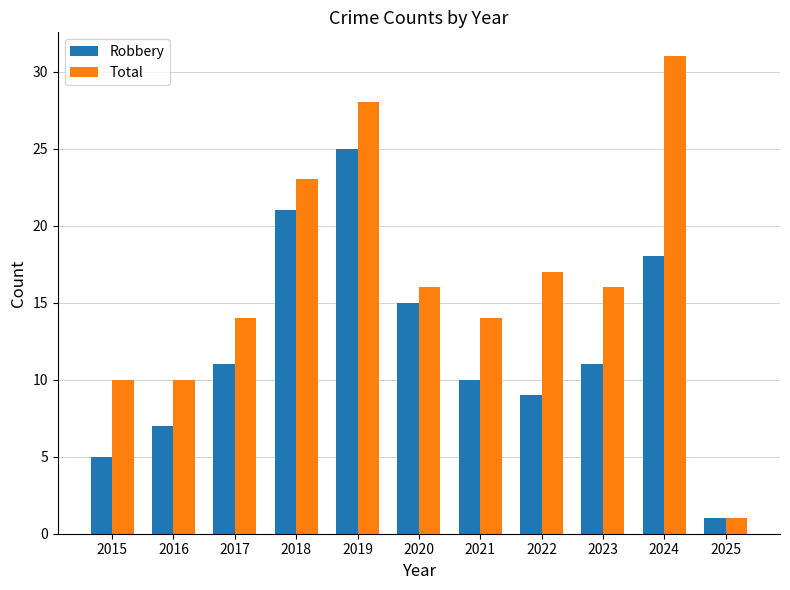

How many distinct data groups are displayed?

2